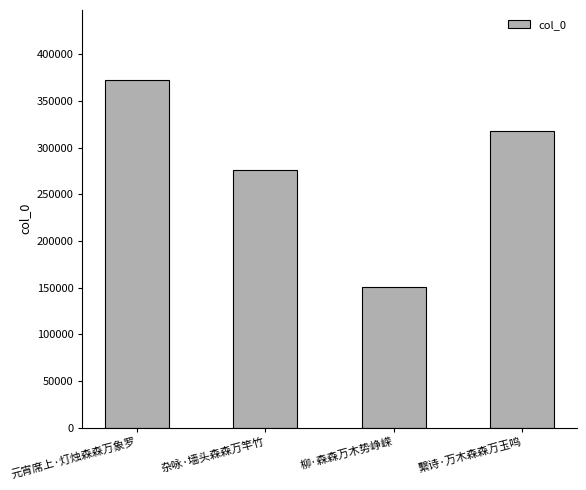

Reading right to left, what are all the values shown in this chart?

318039	150948	275690	372886